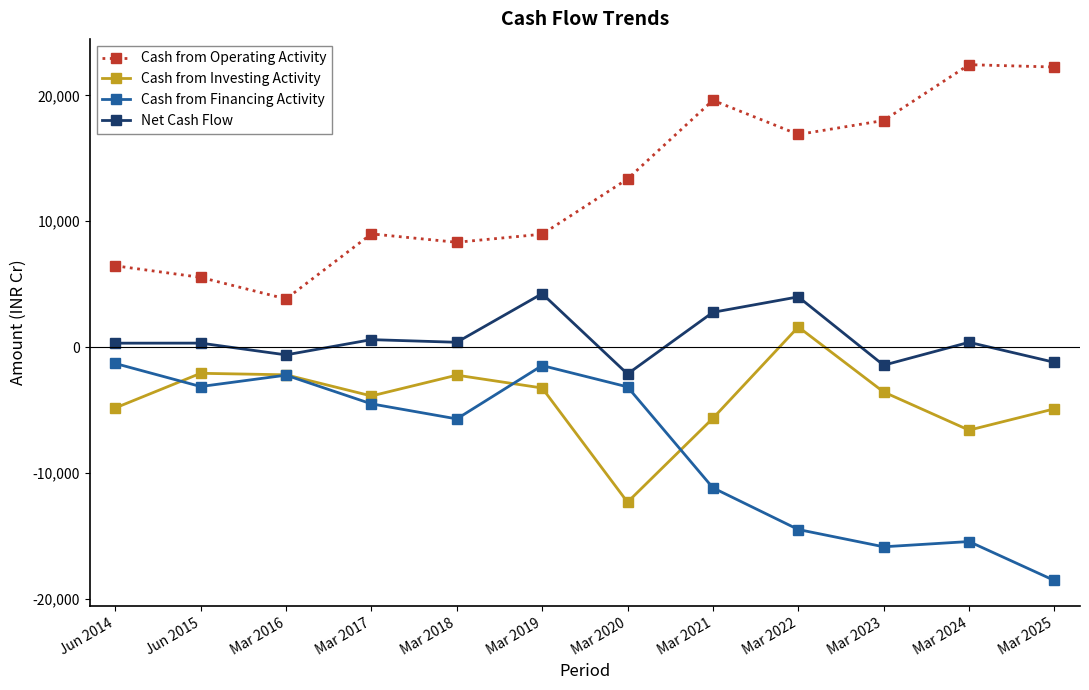

The Net Cash Flow series shows 378 at Mar 2018. True or false?

True